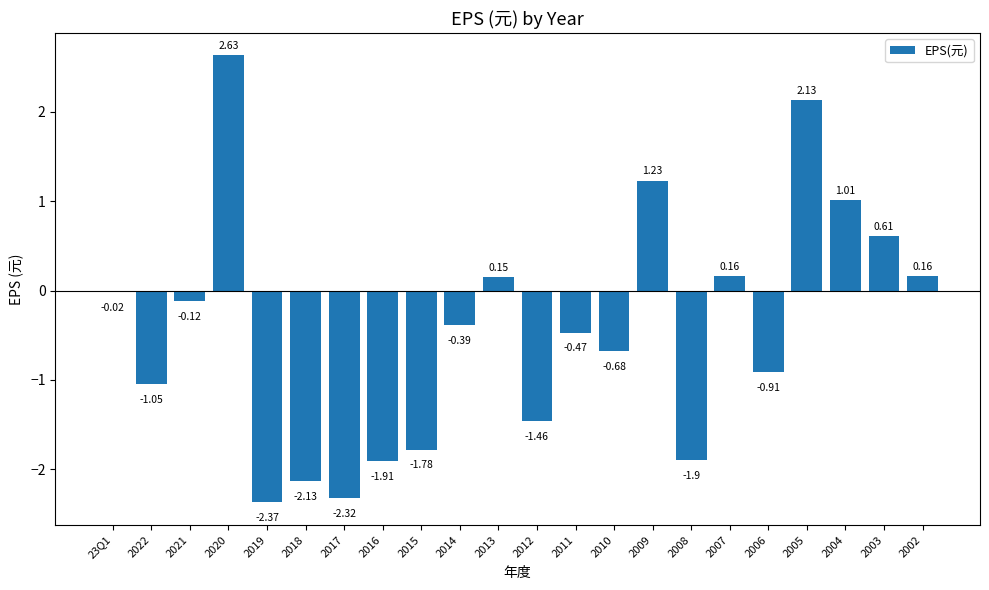

What is the label of the 19th bar from the left?

2005